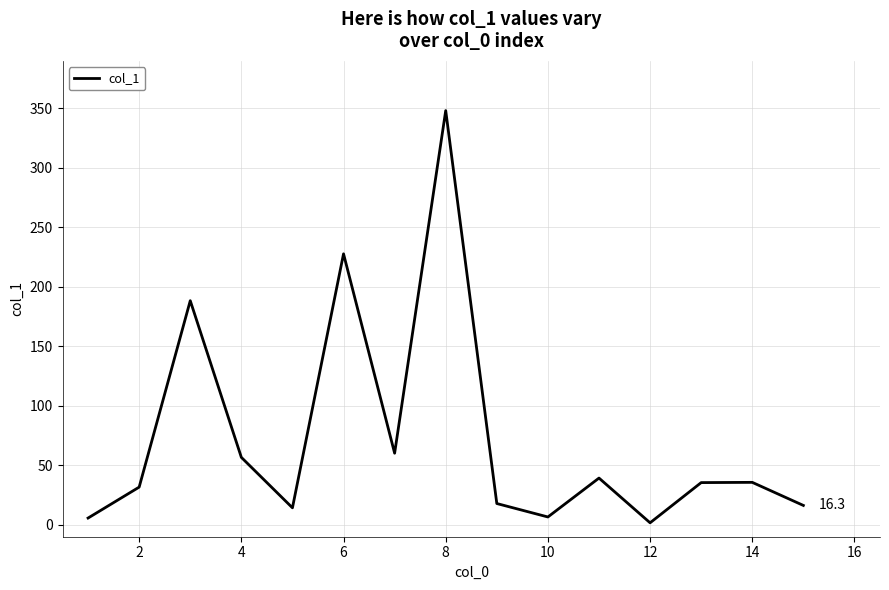

What is the greatest value displayed?

348.2